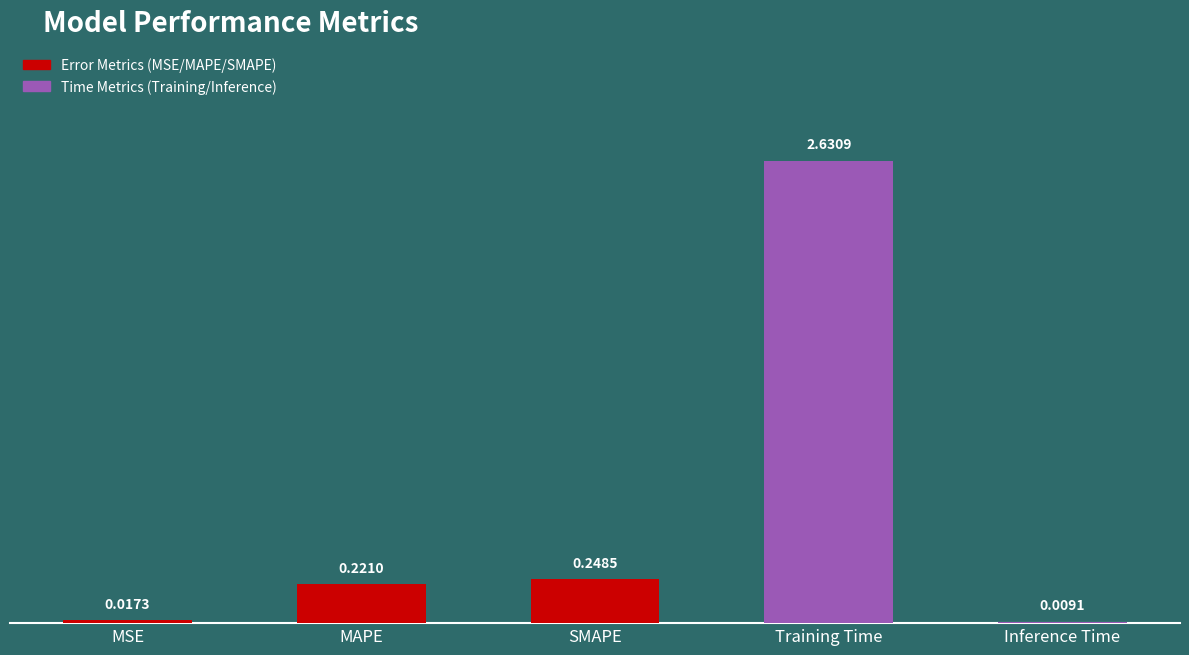

The value at MAPE is 0.1. True or false?

False